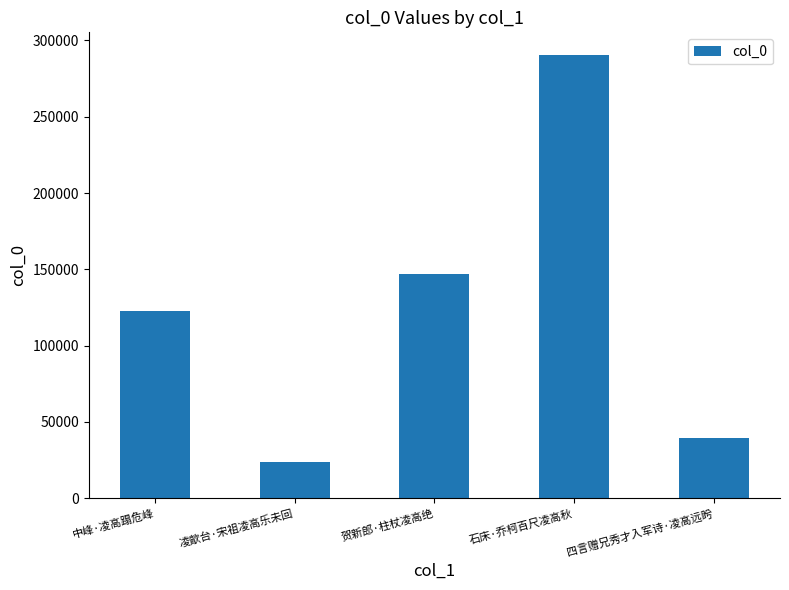

At which category does the chart reach its minimum across all series?

凌歊台·宋祖凌高乐未回